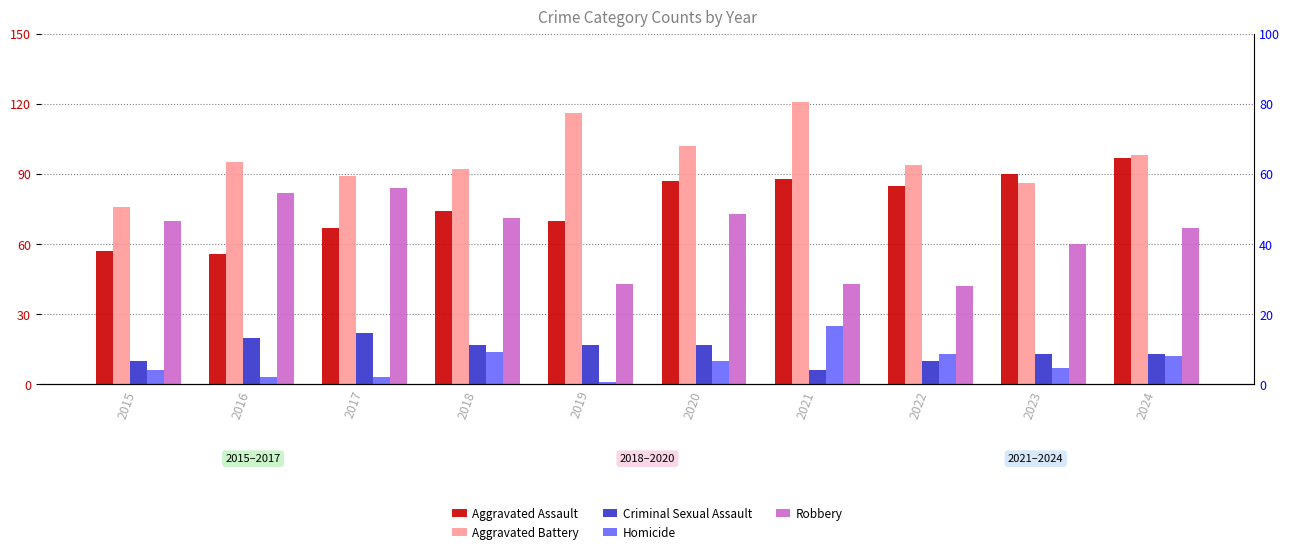

At how many categories does at least one series exceed 118?

1